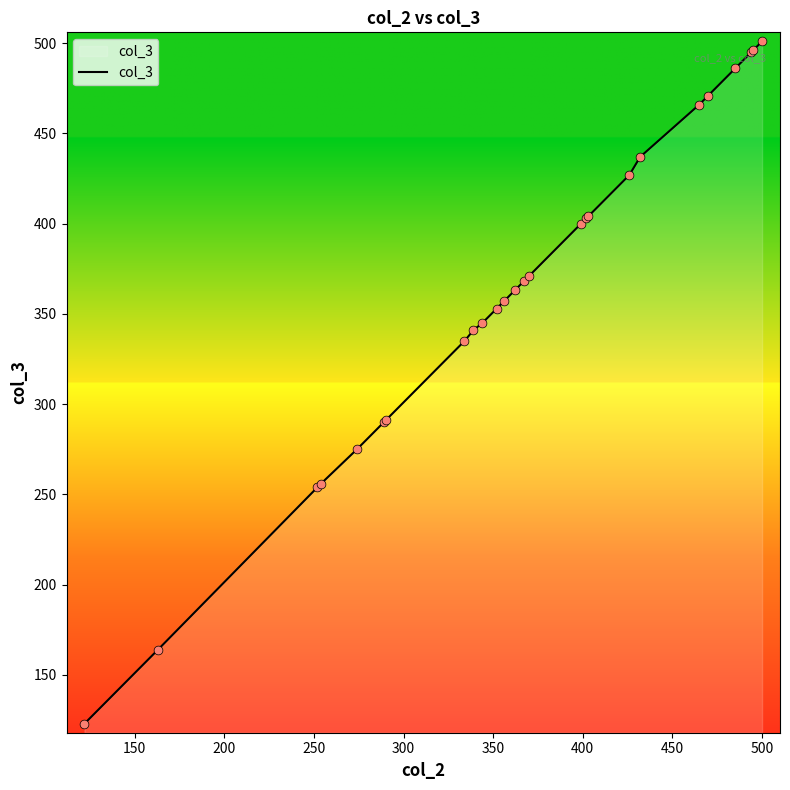

What is the minimum value shown in the chart?

123